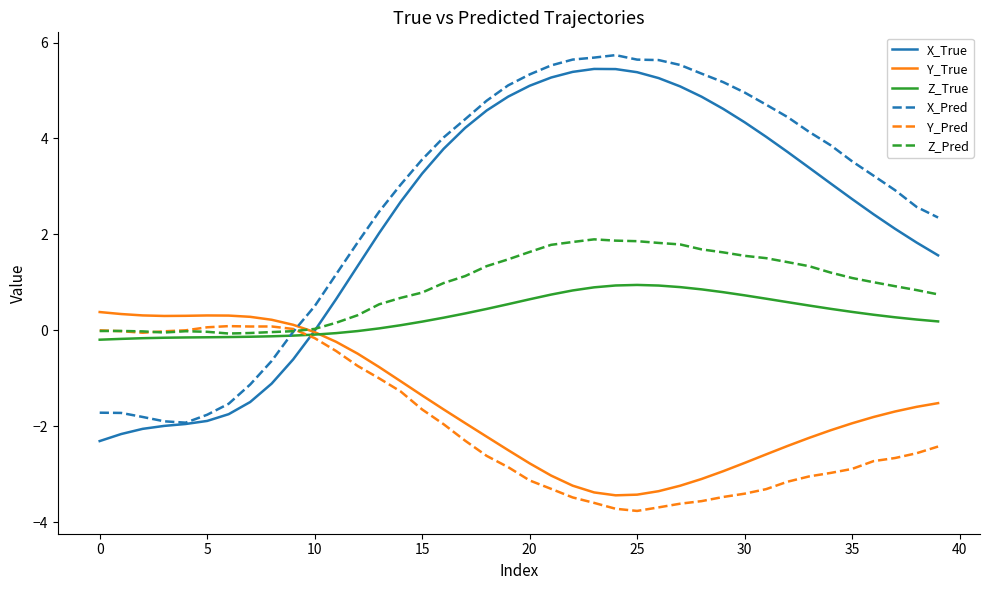

Which series has the largest total across all categories?

X_Pred